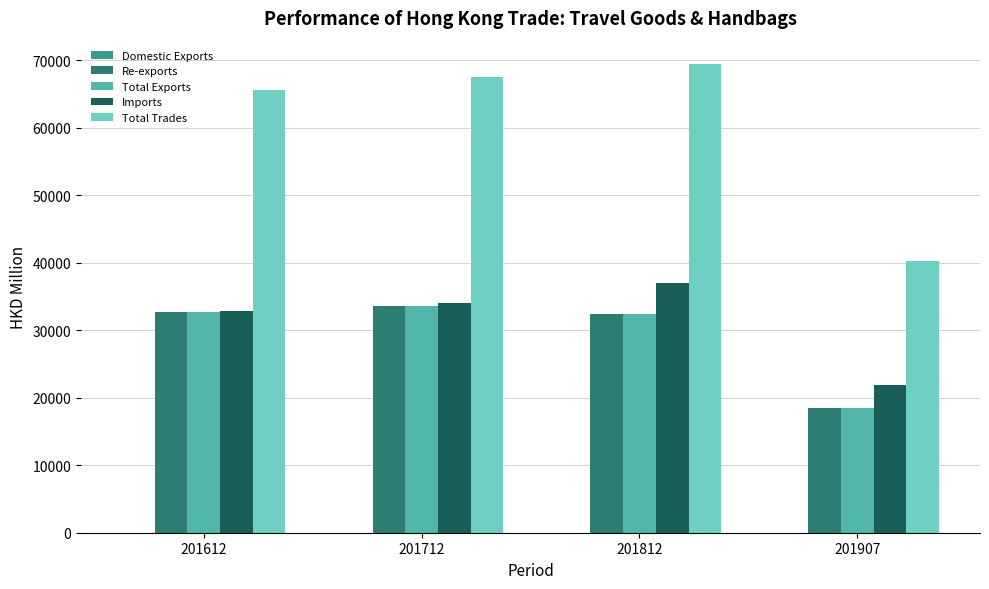

Which series changed the most between 201812 and 201907?

Total Trades